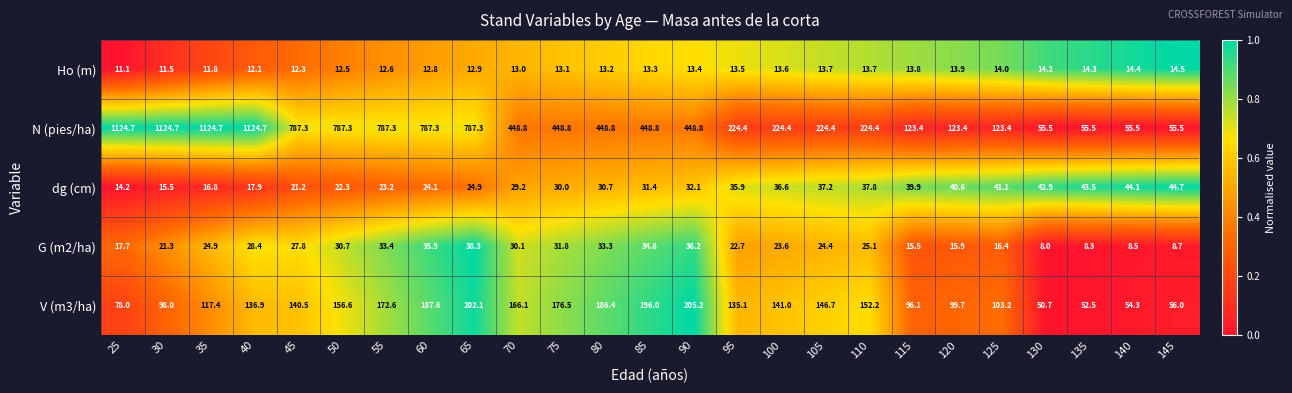

At which label is Ho (m) closest to 12?

40